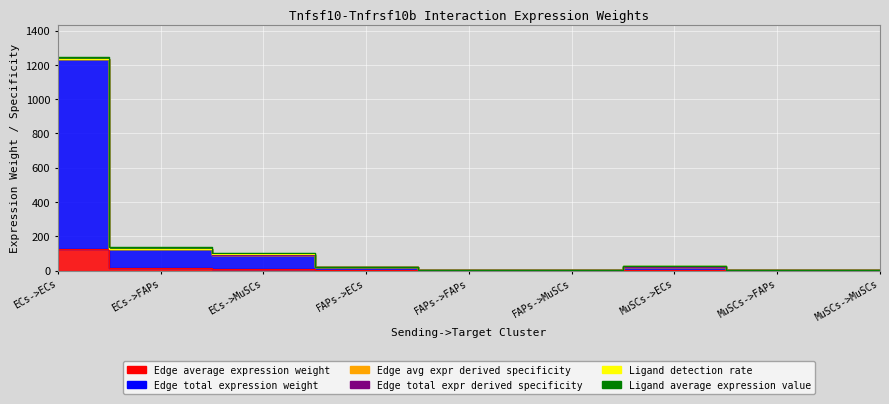

What is the value of the Edge total expression weight point at the 9th from the left?

1.8